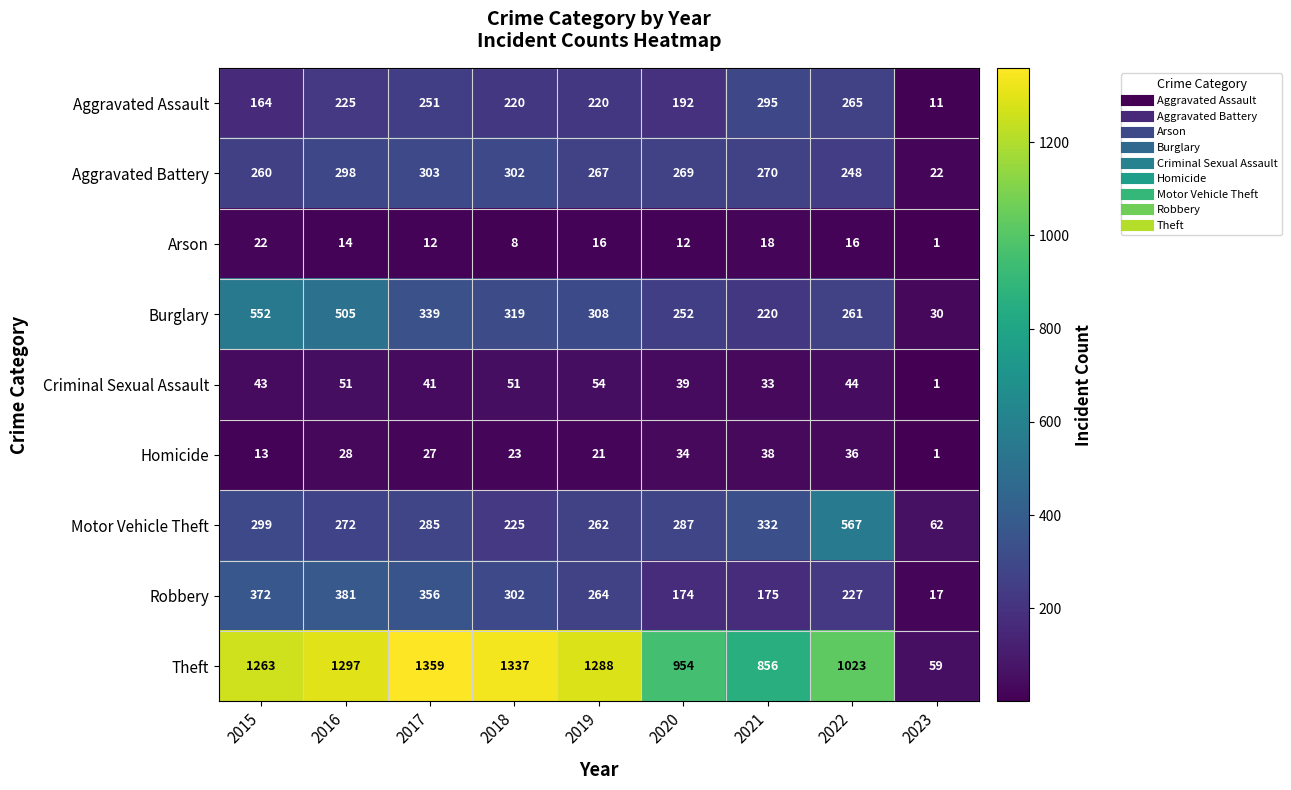

Which category has the highest value in the Theft series?

2017